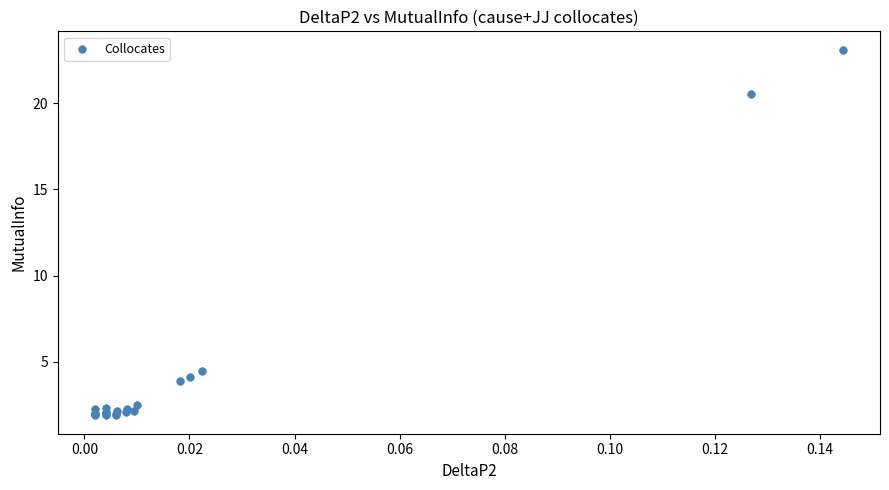

What Y value in the scatter plot is closest to 12?

4.5